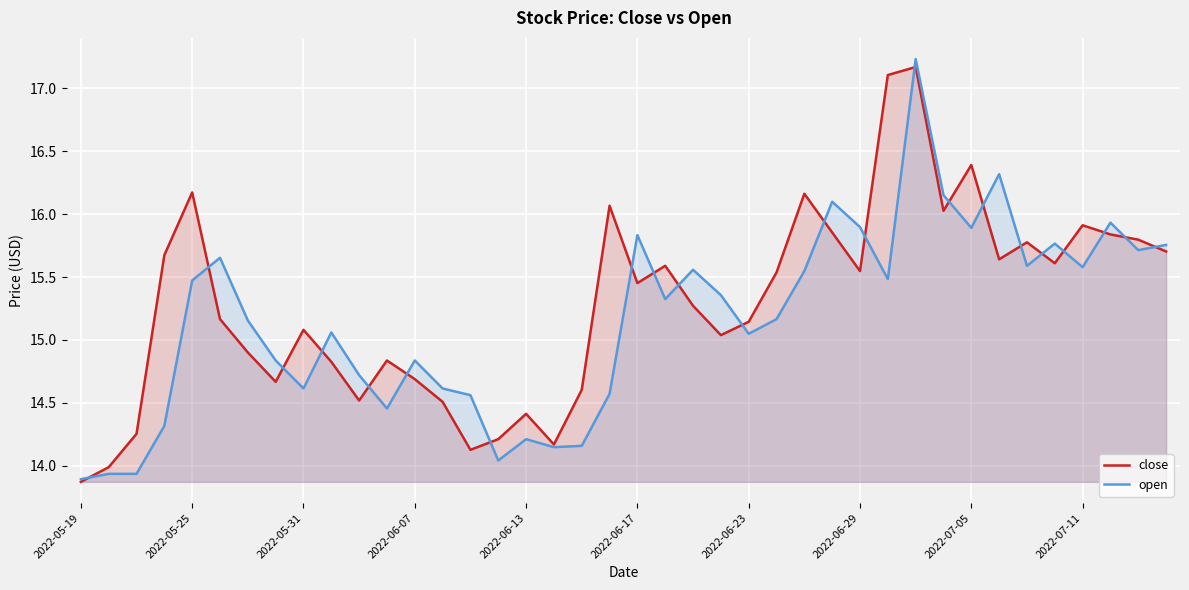

What is the value of the open point at the 4th from the left?

14.3